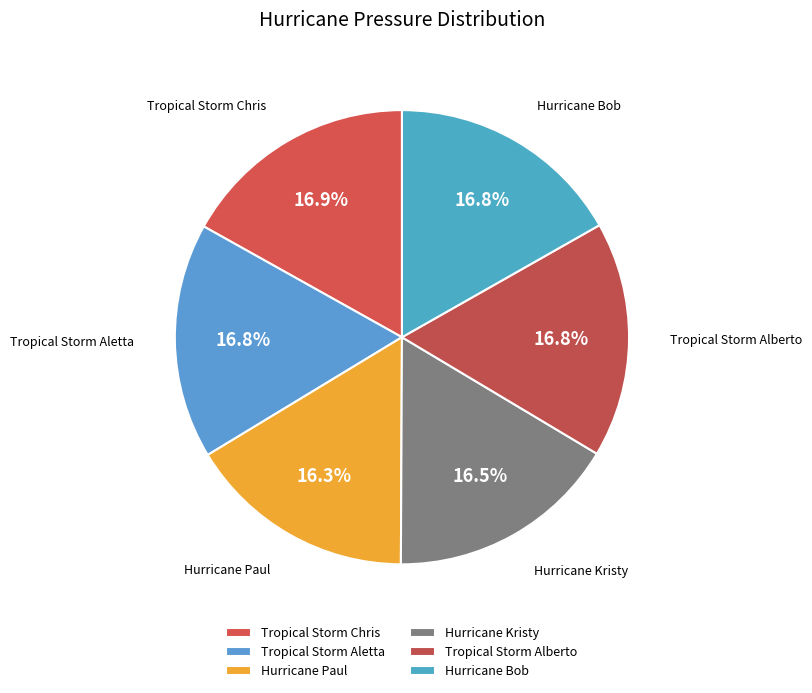

Is there a majority slice in this chart?

No